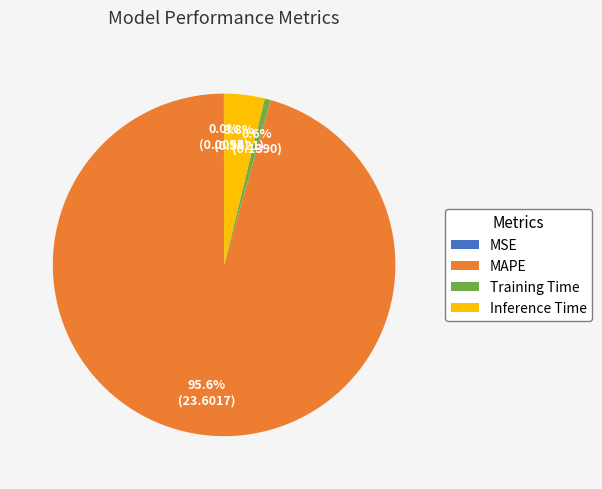

Does any single category account for the majority?

Yes